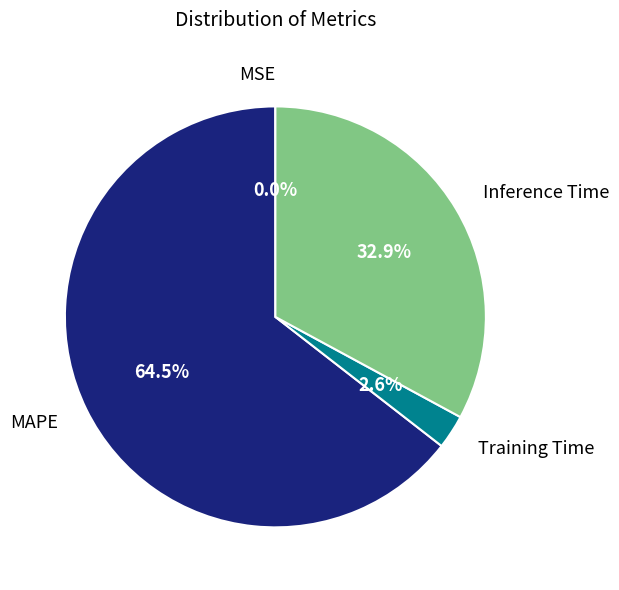

Which slice is the largest?

MAPE